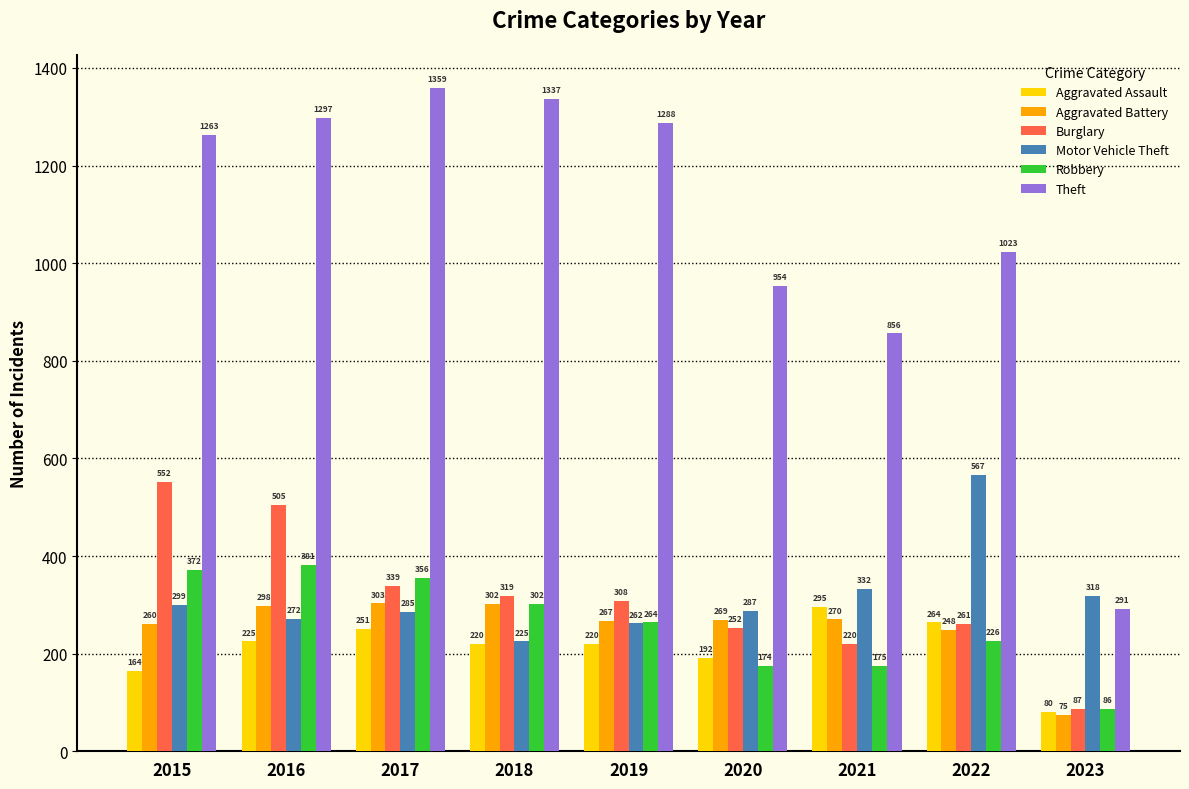

What is the spread (max minus min) of values at 2015?

1099